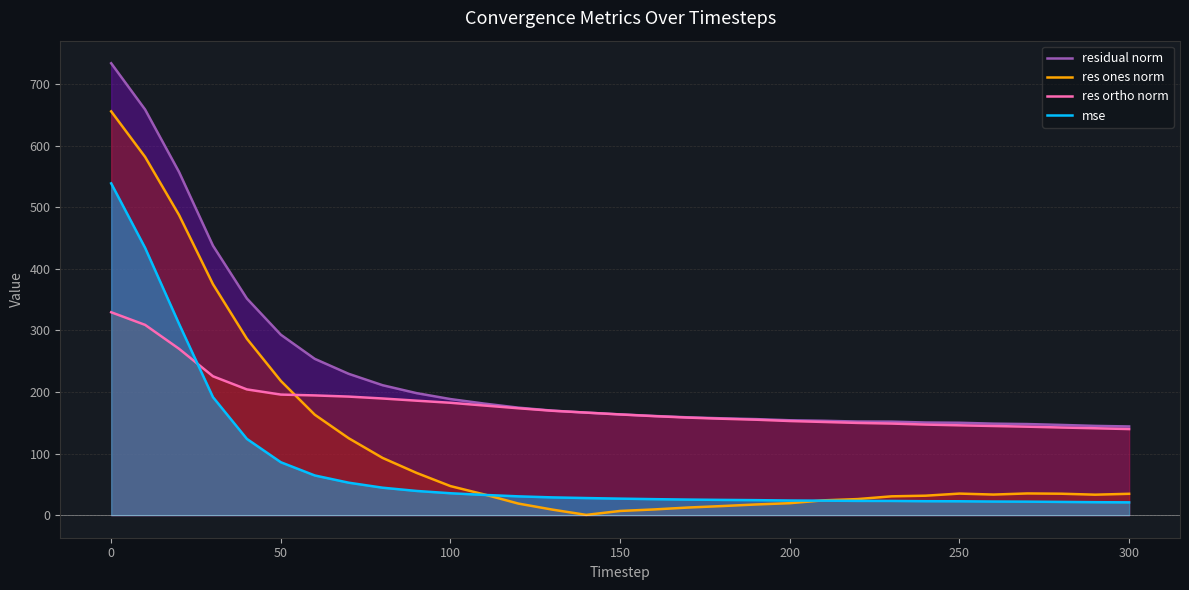

Where does the res ortho norm series first go above 163?

0